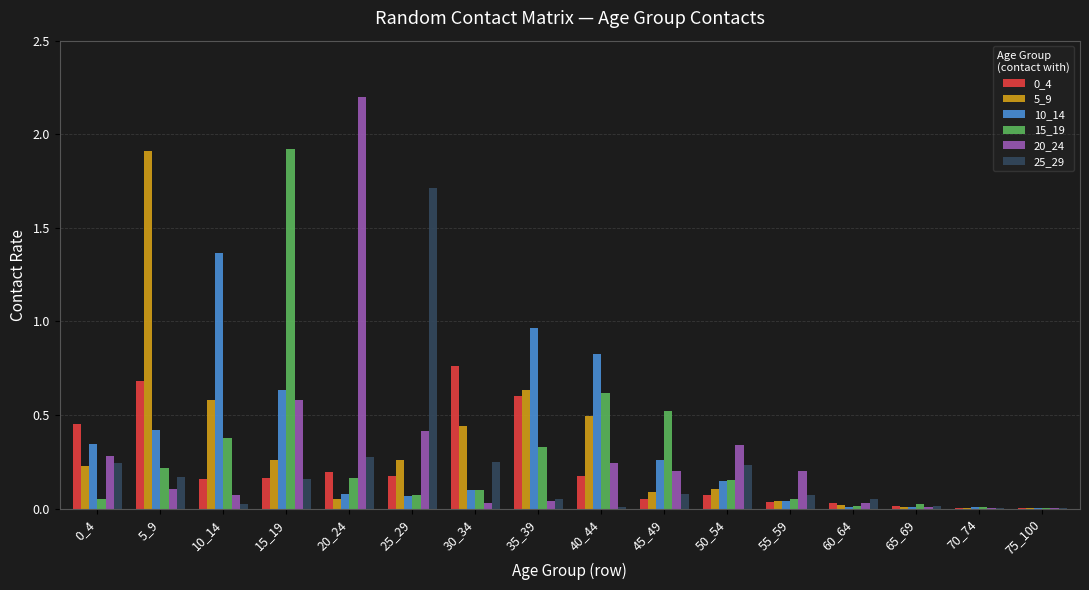

Is it true that 15_19 equals 0.3 at 35_39?

True